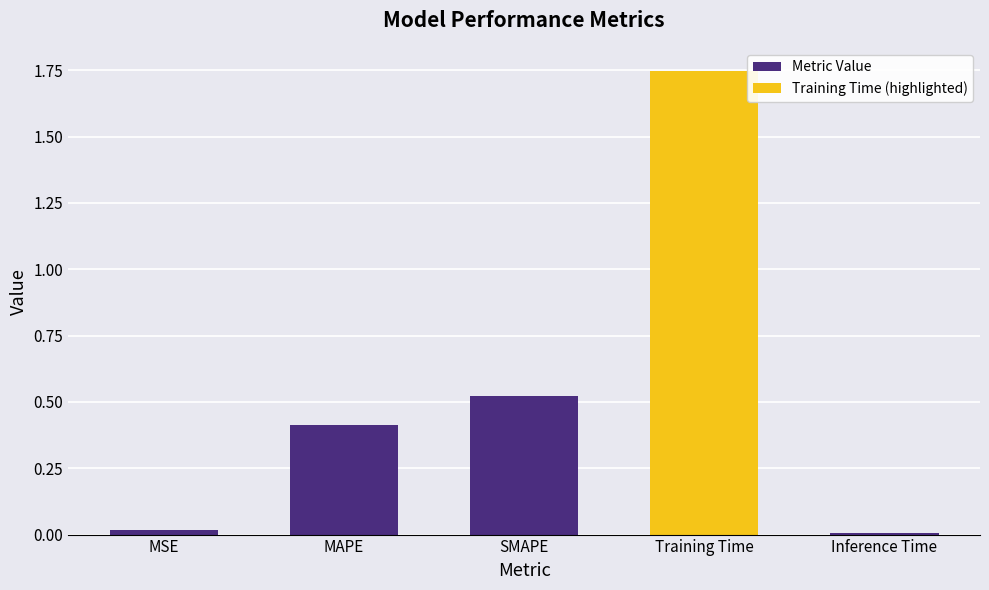

True or false: Metric Value has a value of 0.4 at MAPE.

True